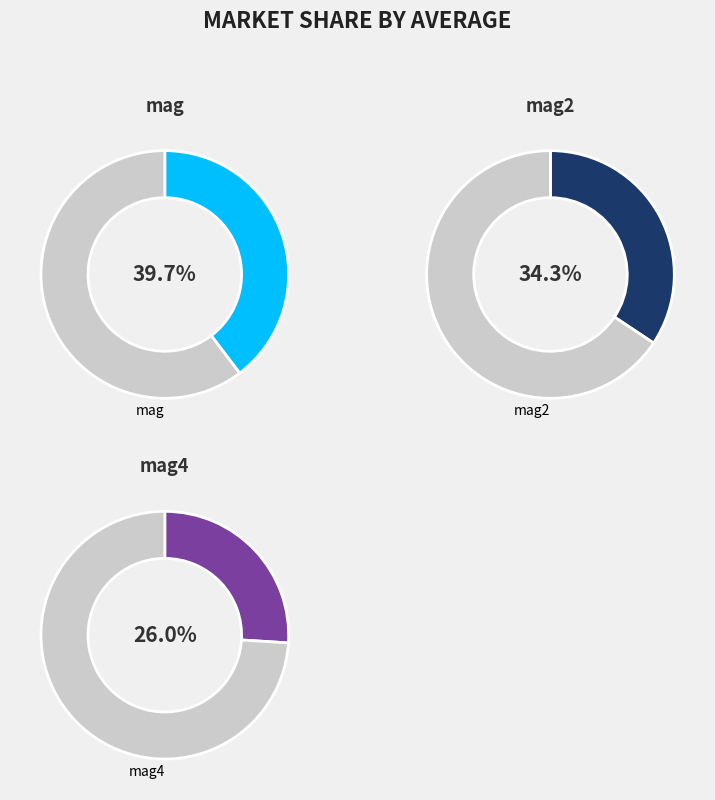

Rank the categories by value from lowest to highest.

mag4, mag2, mag